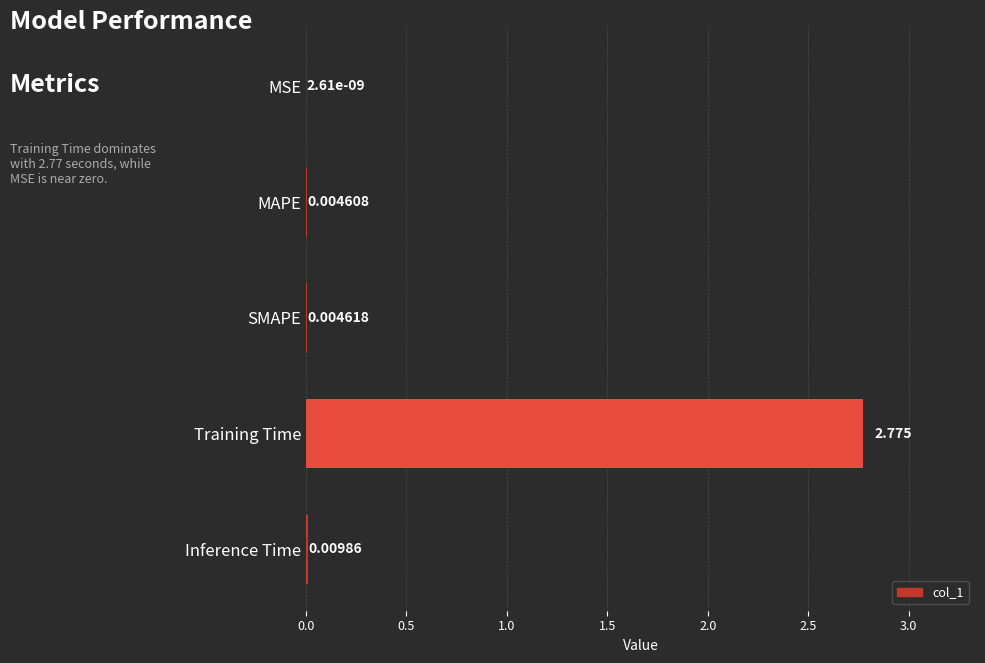

At which label is the value closest to 1?

Inference Time